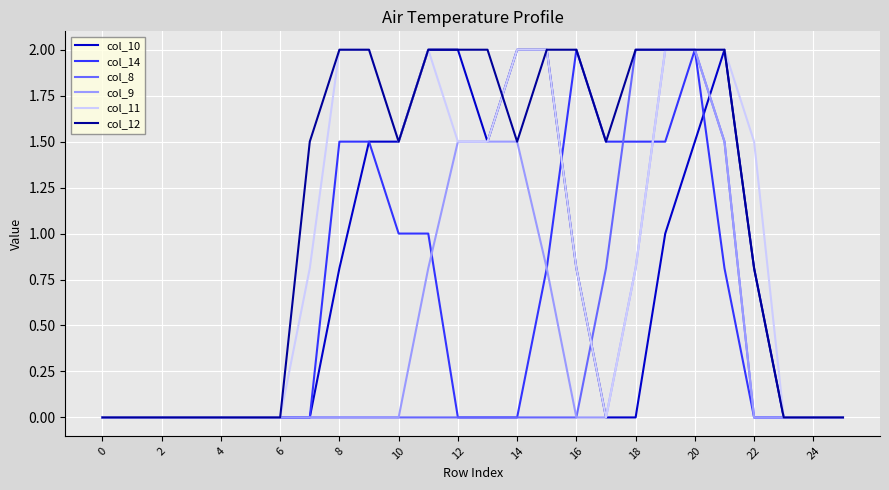

What is the maximum value shown in the chart?

2.0